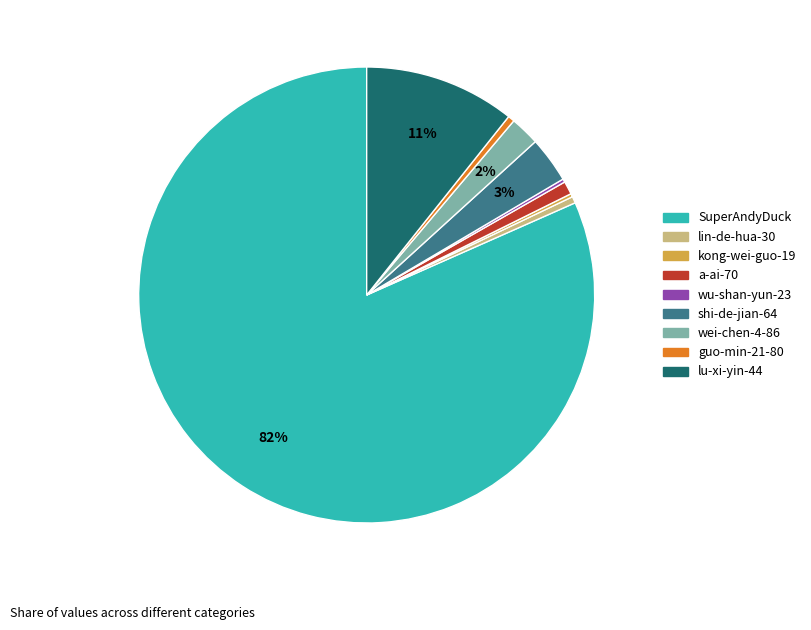

Combined, do a-ai-70 and lu-xi-yin-44 account for over 50%?

No